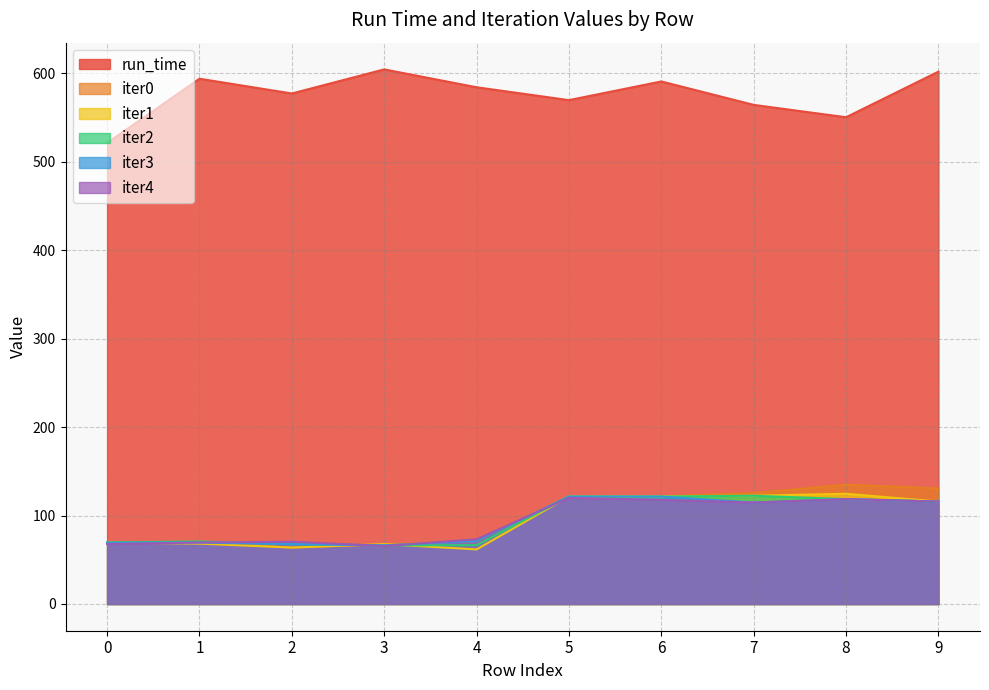

What are all the series names shown in the legend?

run_time, iter0, iter1, iter2, iter3, iter4